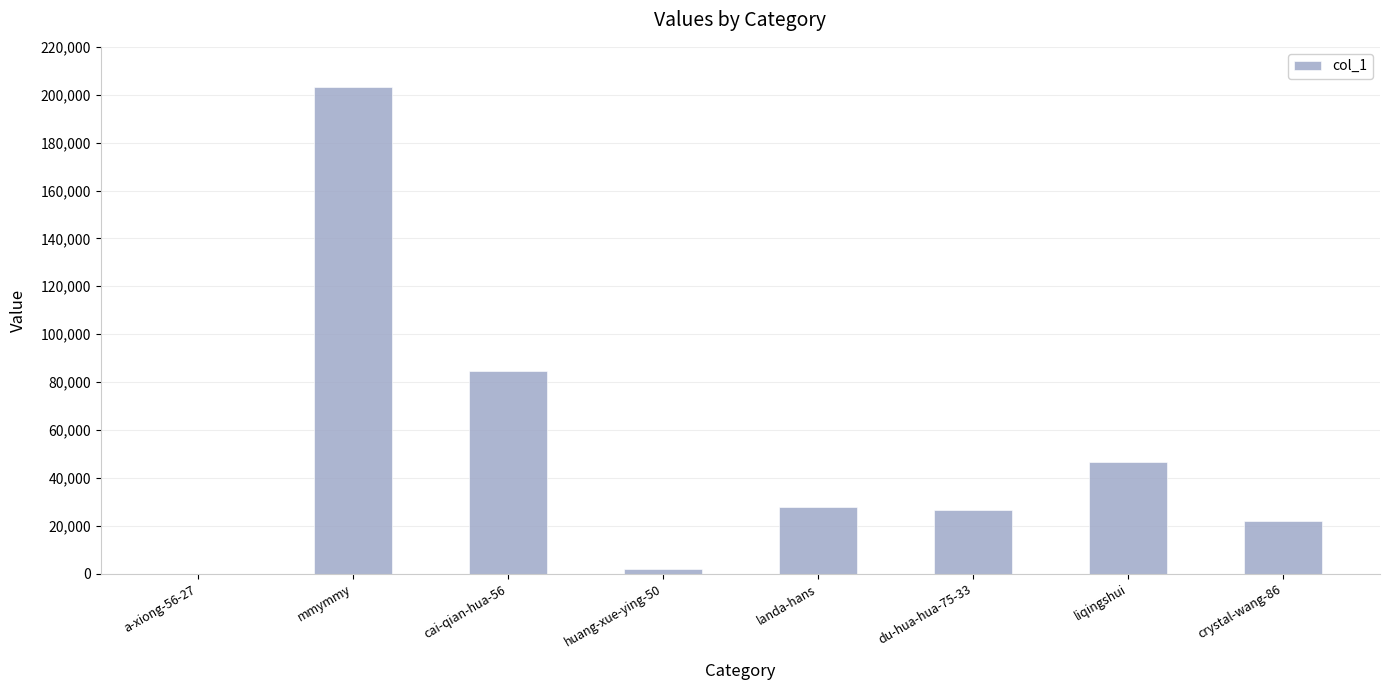

How many data points does each series have?

8